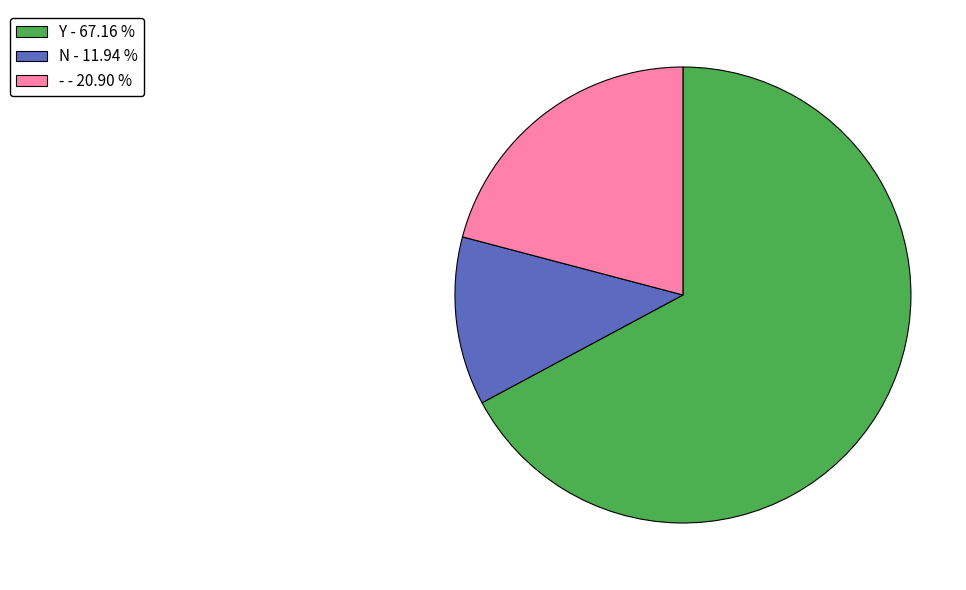

Which slice represents more than half of the pie?

Y